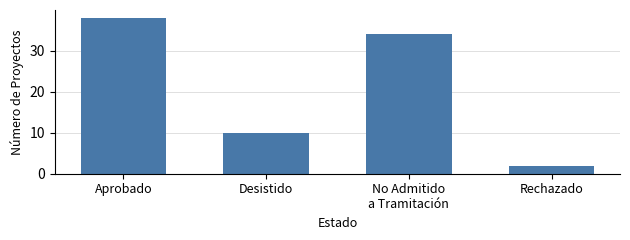

Count the number of data series in this chart.

1